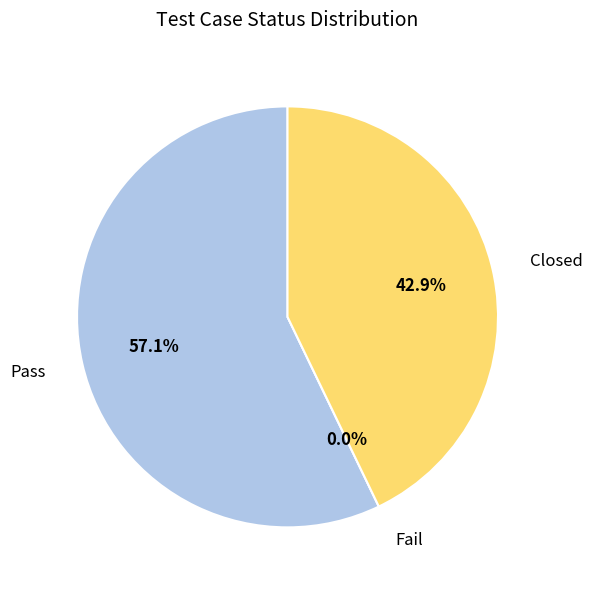

Count the number of slices in the pie.

3